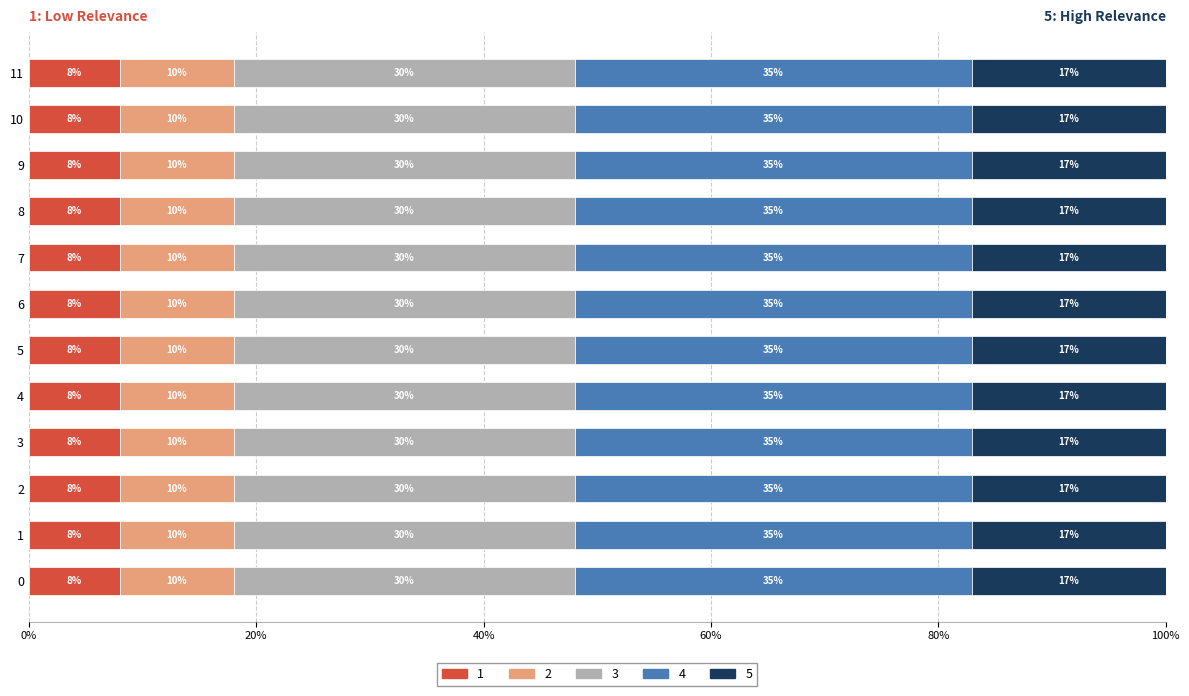

What is the lowest value of the 1 series?

8.0